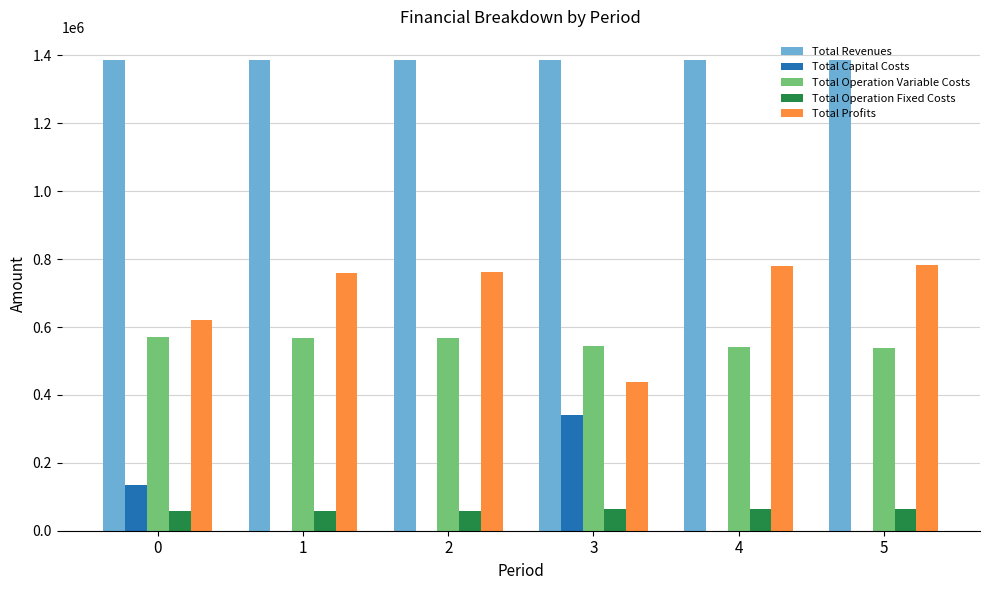

How many Total Capital Costs values are between 0 and 135520?

5